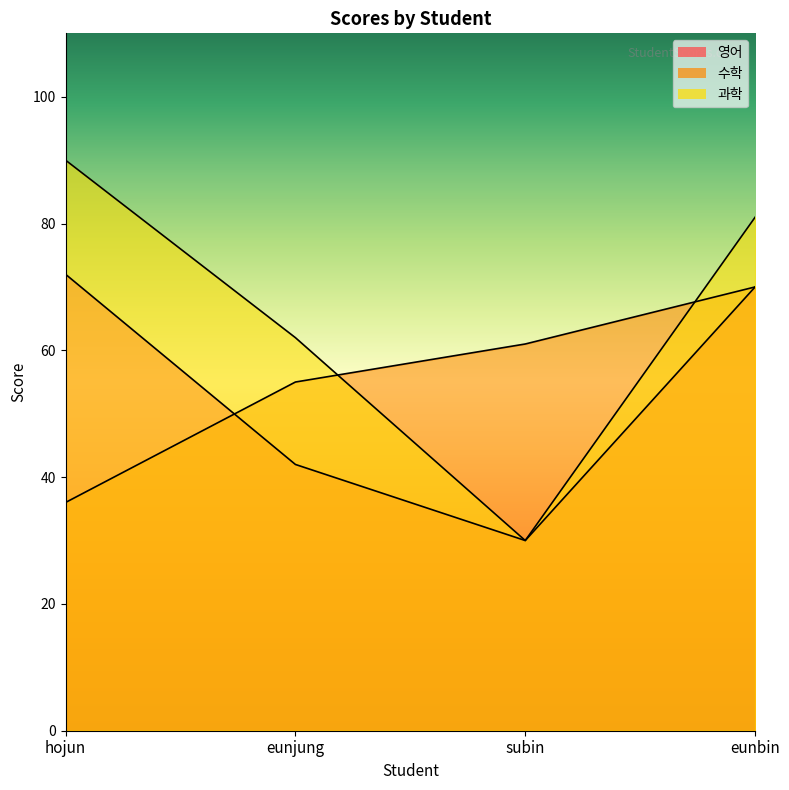

What is the lowest value of the 수학 series?

36